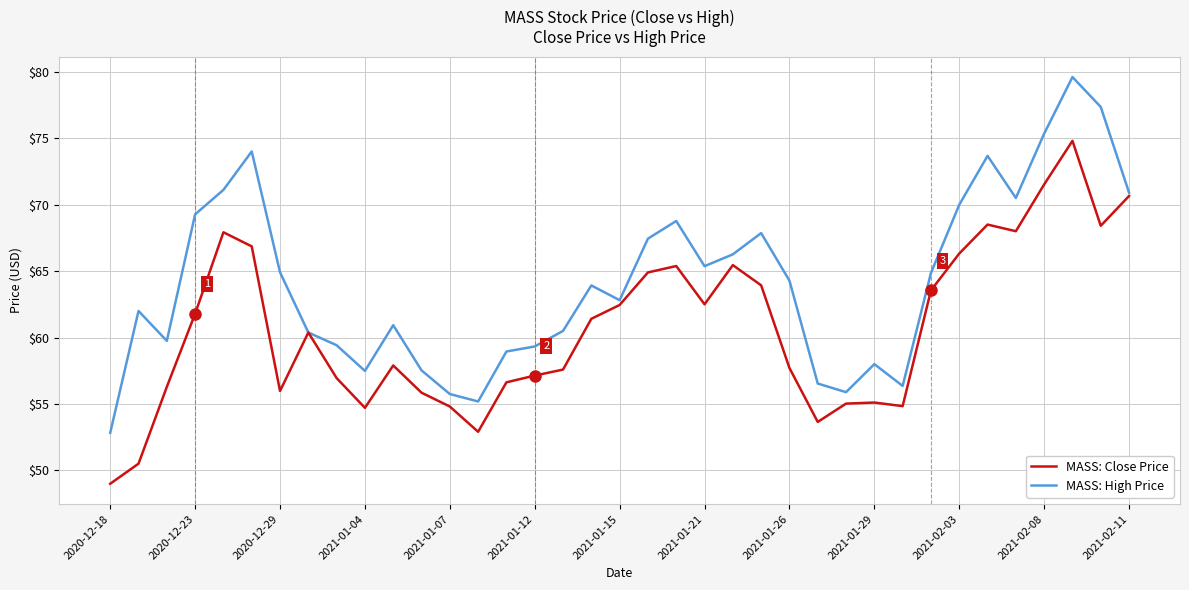

Which series has the largest total across all categories?

MASS: High Price